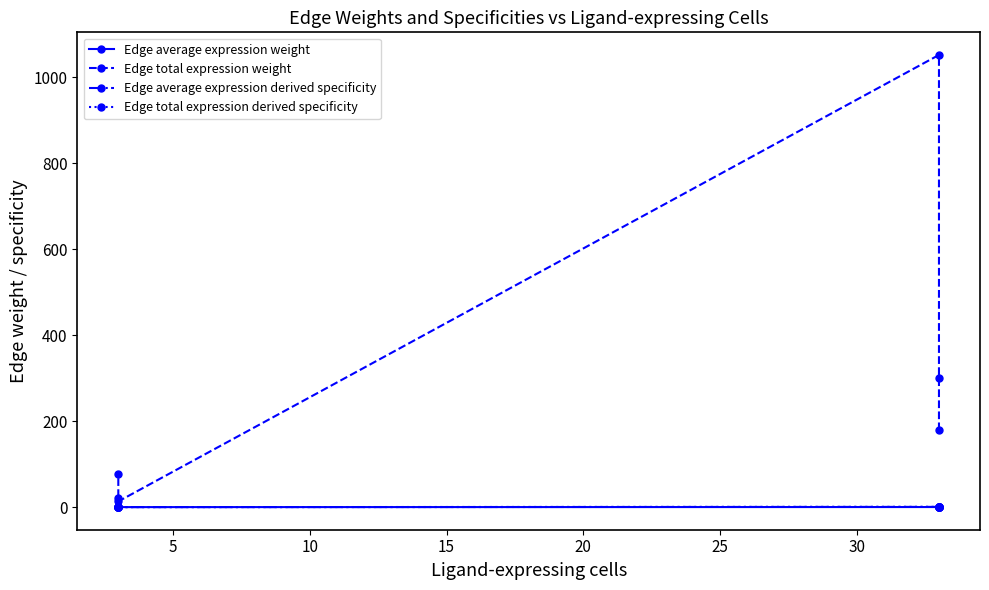

Reading right to left, what are all the values shown in this chart?

Edge average expression weight: 0.1	0.0	0.0	0.2	0.0	0.0
Edge total expression weight: 77.8	22.3	13.2	1051.3	301.1	178.9
Edge average expression derived specificity: 0.4	0.0	0.0	0.5	0.0	0.0
Edge total expression derived specificity: 0.0	0.0	0.0	0.6	0.2	0.1